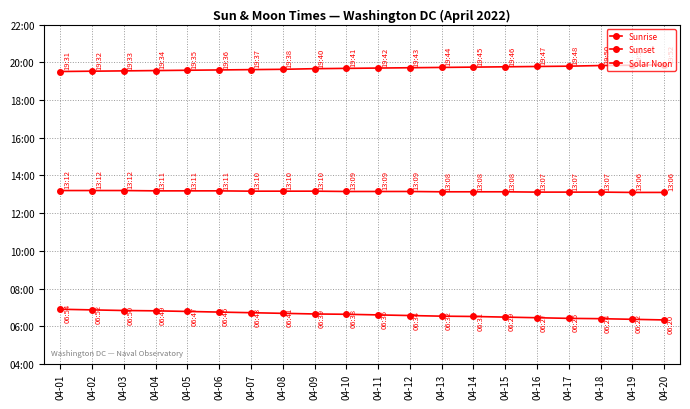

Between 04-12 and 04-20, which is larger?

04-12